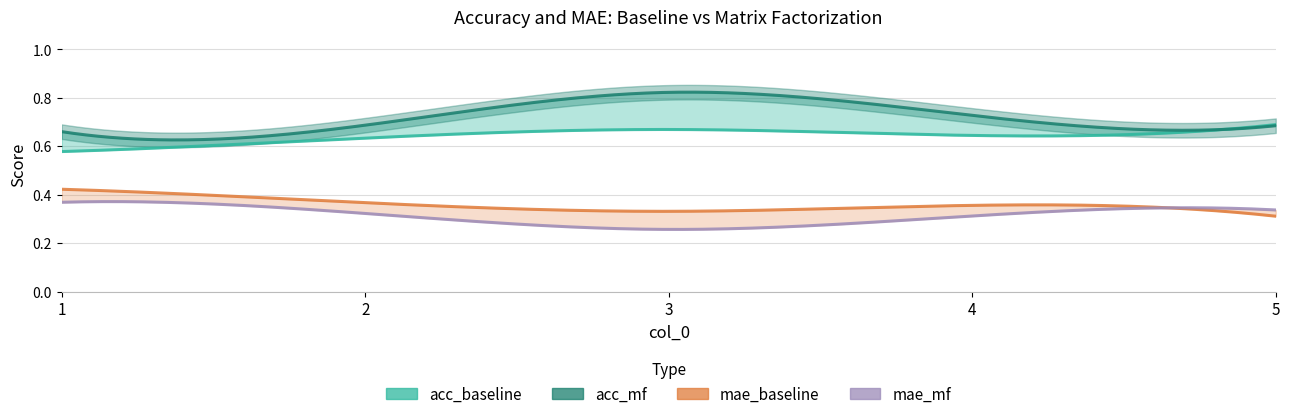

Which has a higher value, 3 or 2?

3